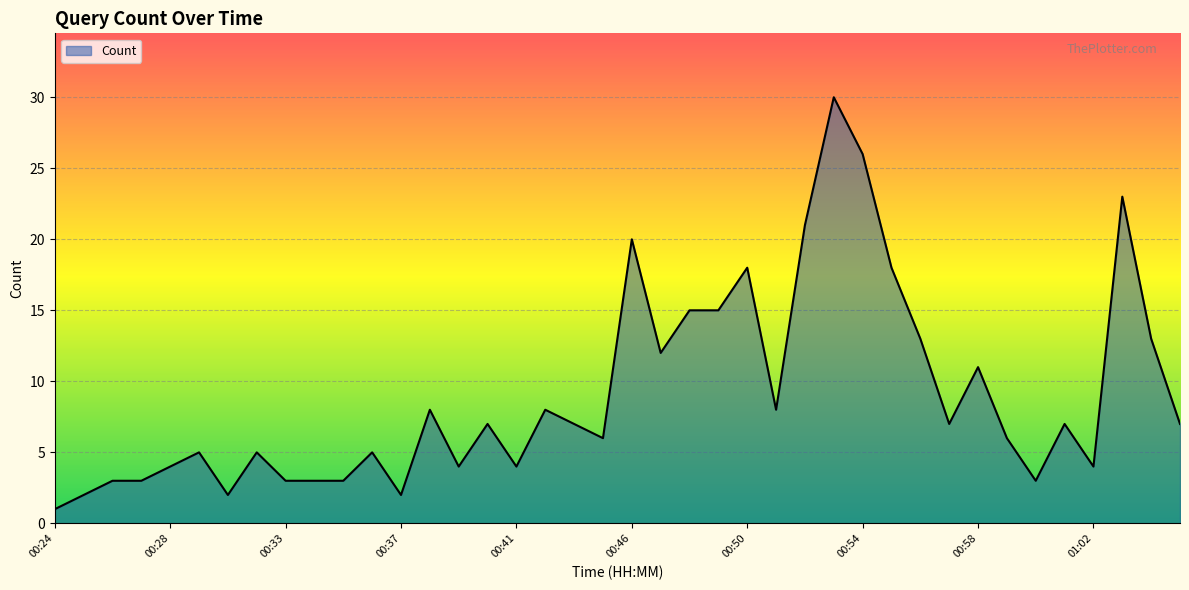

Reading left to right, extract all data points from this chart.

1	2	3	3	4	5	2	5	3	3	3	5	2	8	4	7	4	8	7	6	20	12	15	15	18	8	21	30	26	18	13	7	11	6	3	7	4	23	13	7